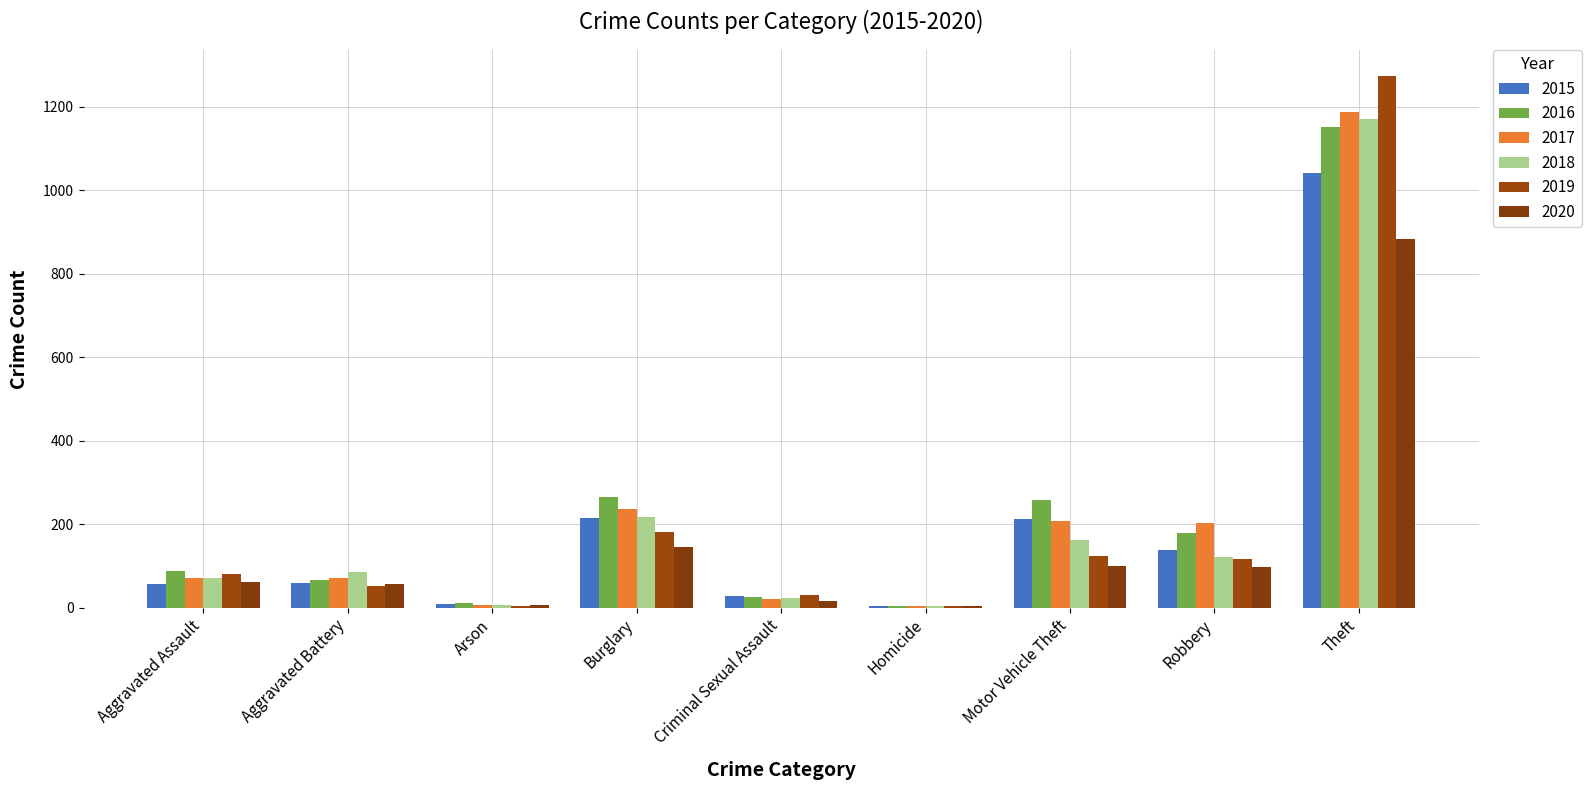

List the series in order of their peak value, lowest first.

2020, 2015, 2016, 2018, 2017, 2019